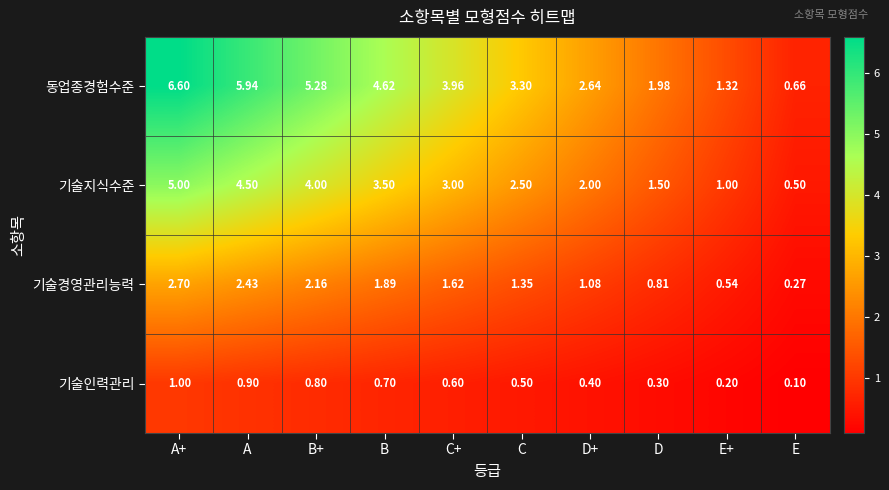

At which label is 동업종경험수준 closest to 3?

C